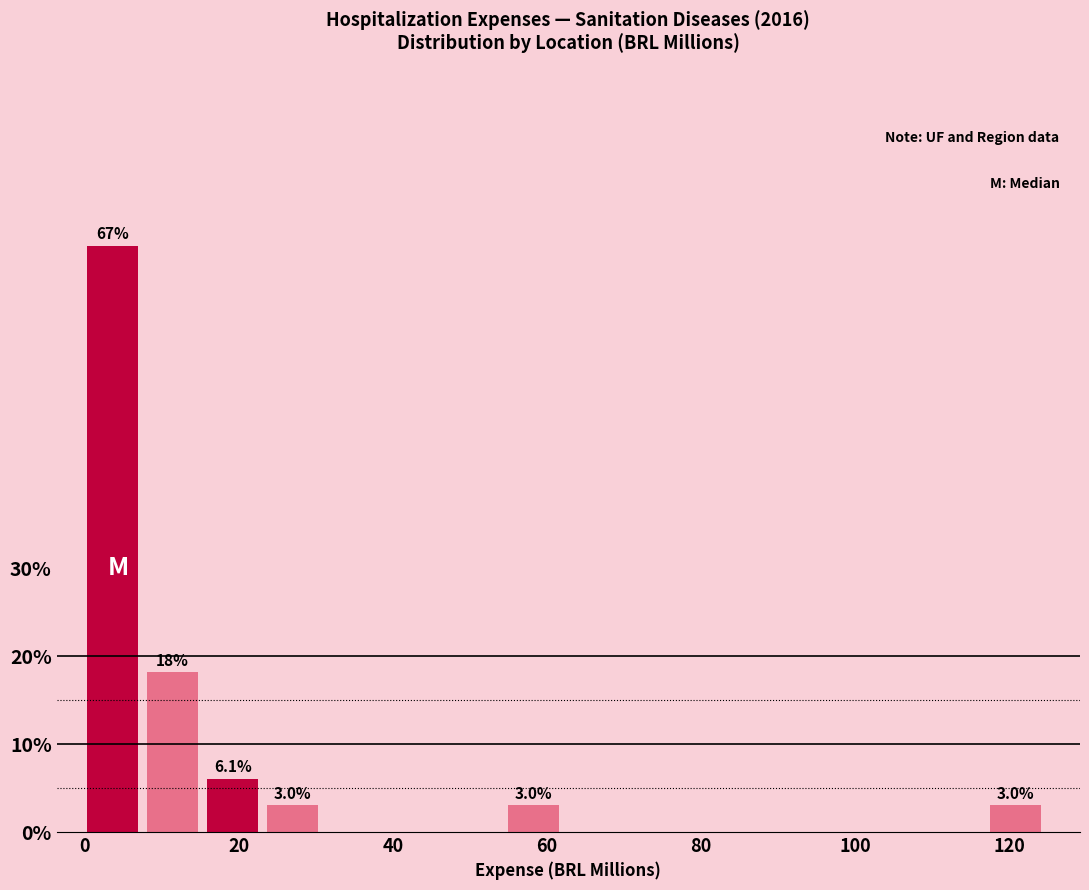

Read against the x-axis, roughly where is the centre of the tallest bar?

4